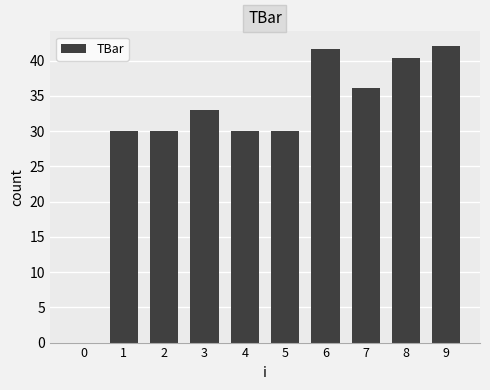

Reading right to left, extract all data points from this chart.

9=42.1	8=40.3	7=36.1	6=41.6	5=30.0	4=30.0	3=33.0	2=30.0	1=30.0	0=0.0